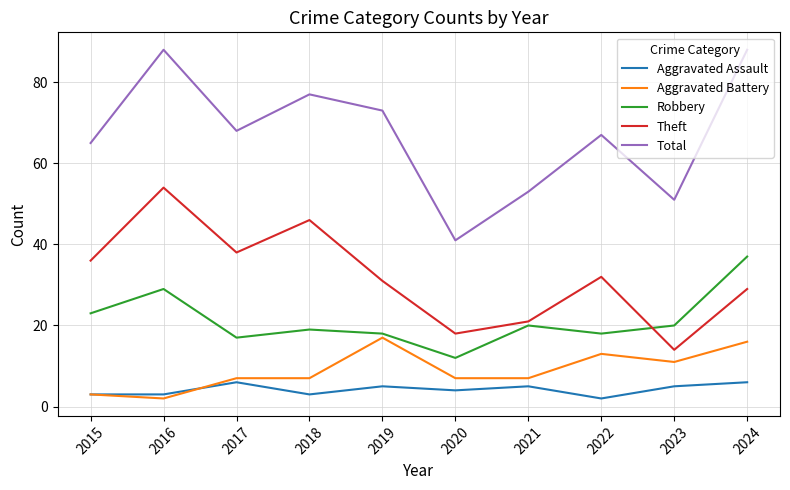

Between 2015 and 2020, which series saw the biggest shift?

Total